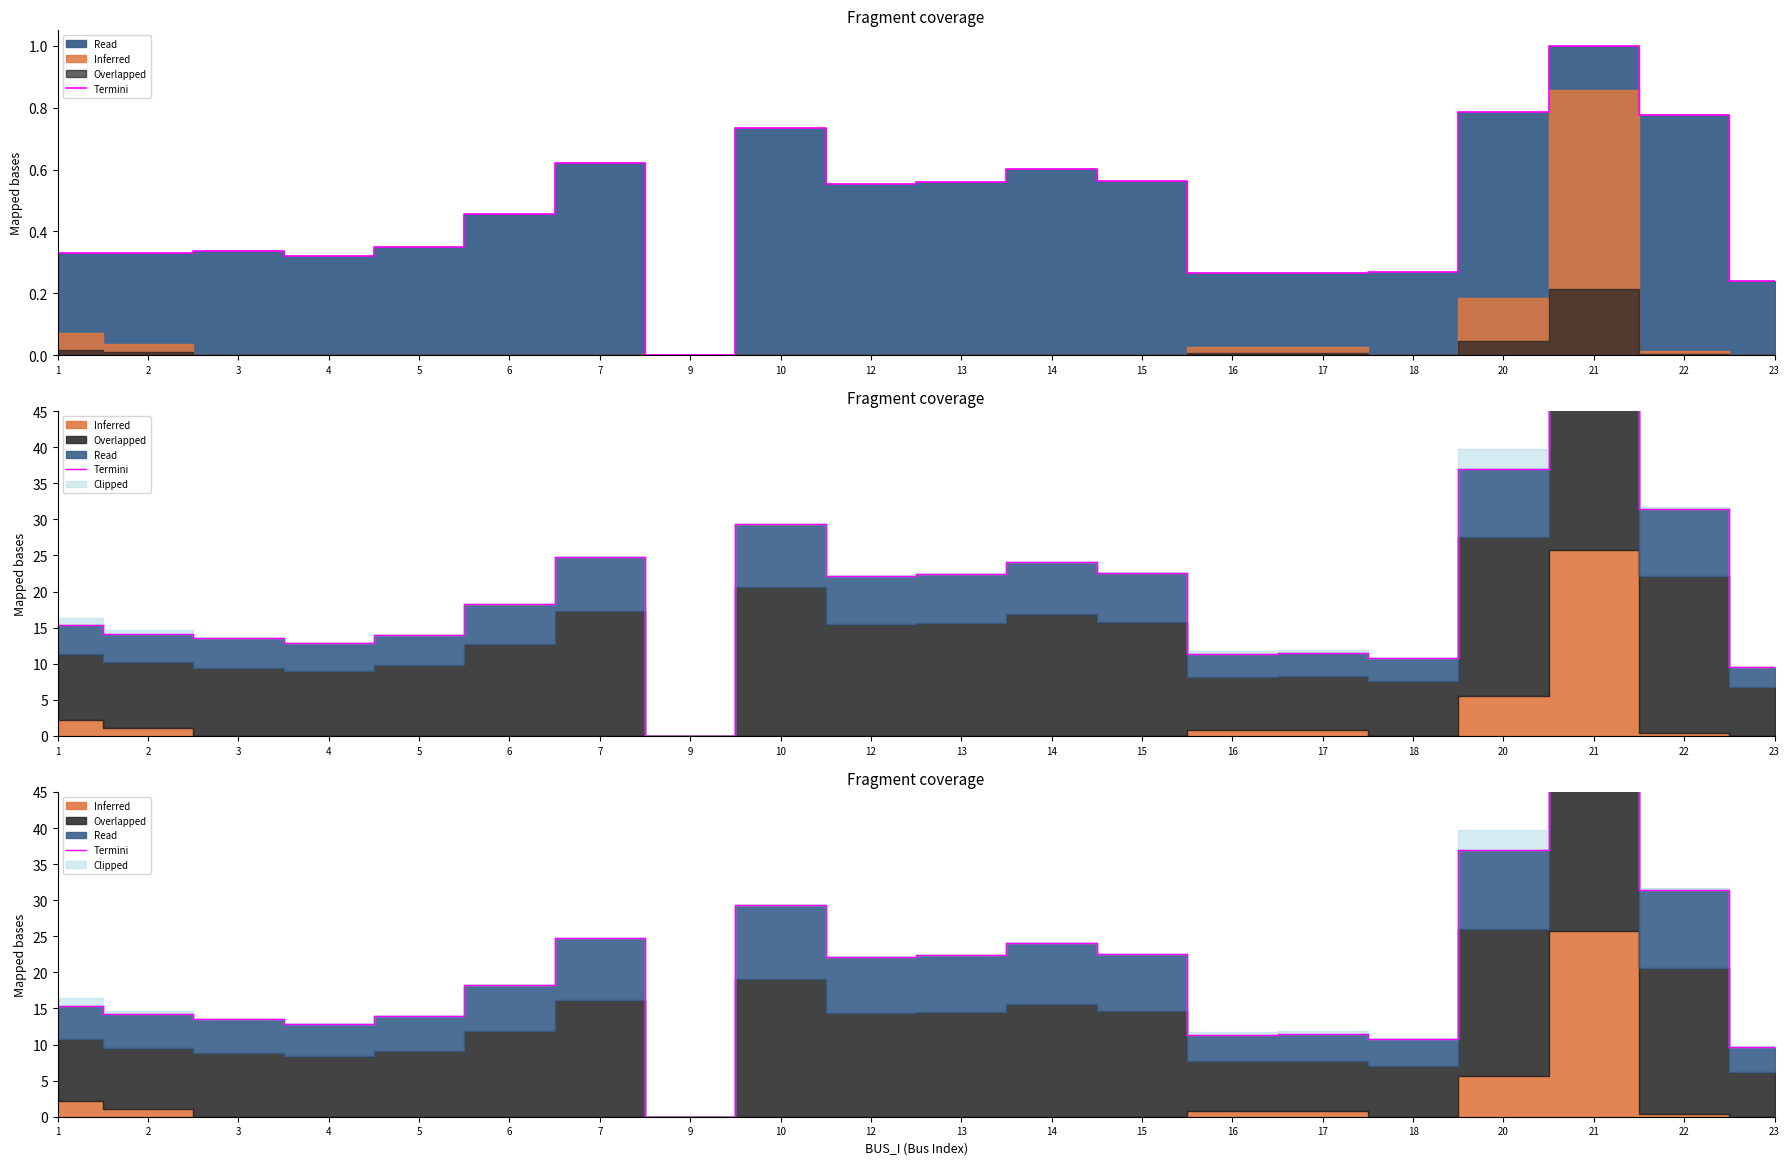

What is the value of the 12th point from the left?

24.1